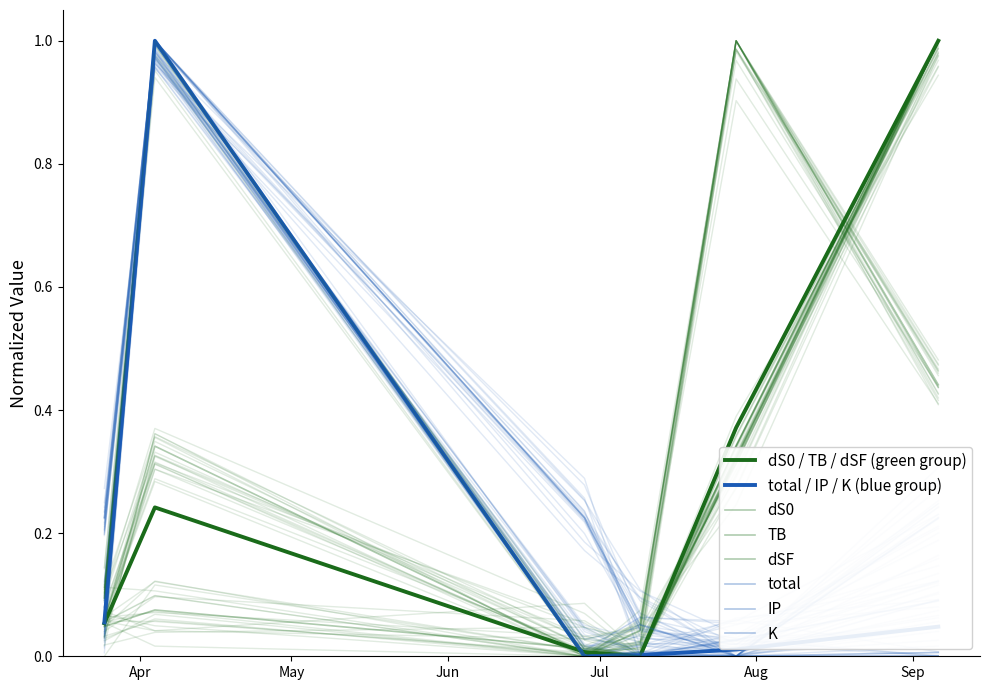

The value of total at 2021-07-09 is 0.0. True or false?

False